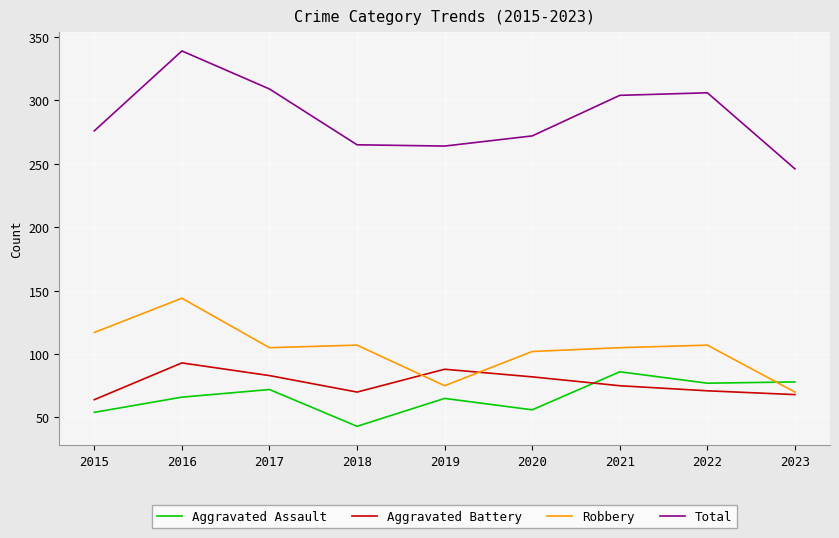

What is the difference between the maximum and minimum values in the Total series?

93